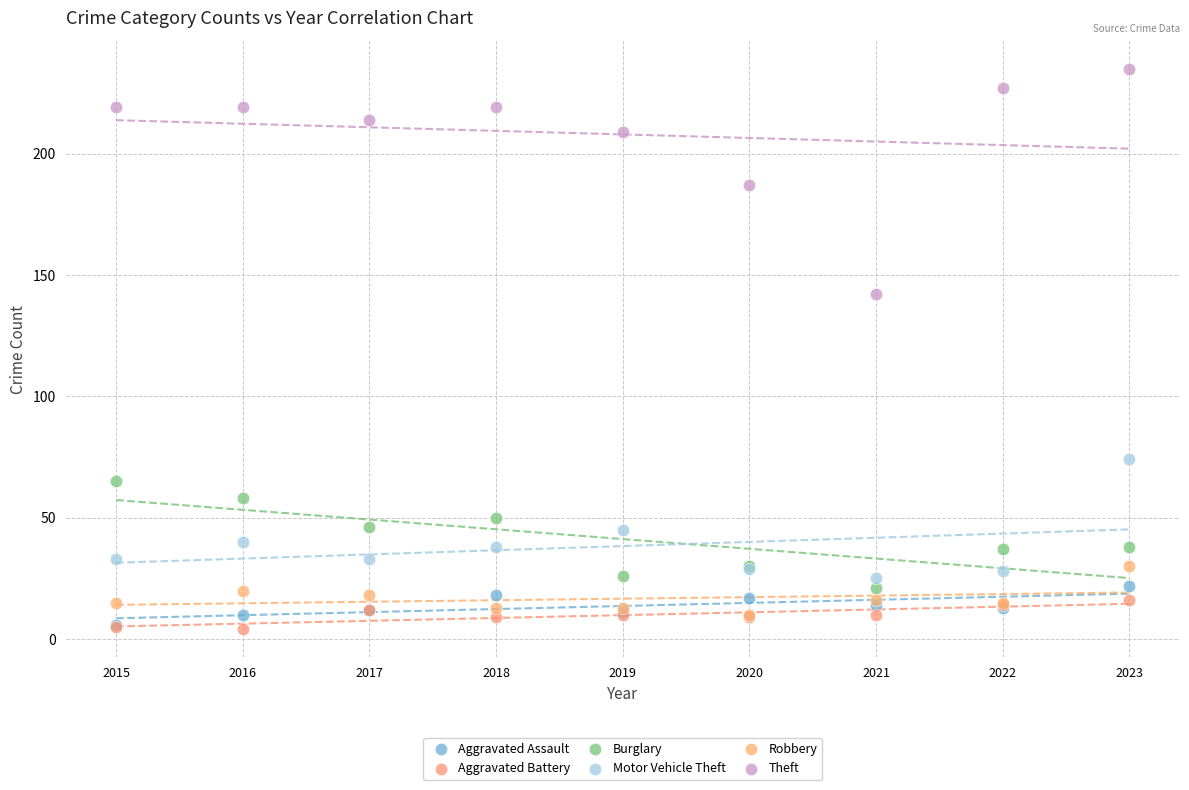

Across all series, what Y value is closest to 119?

142